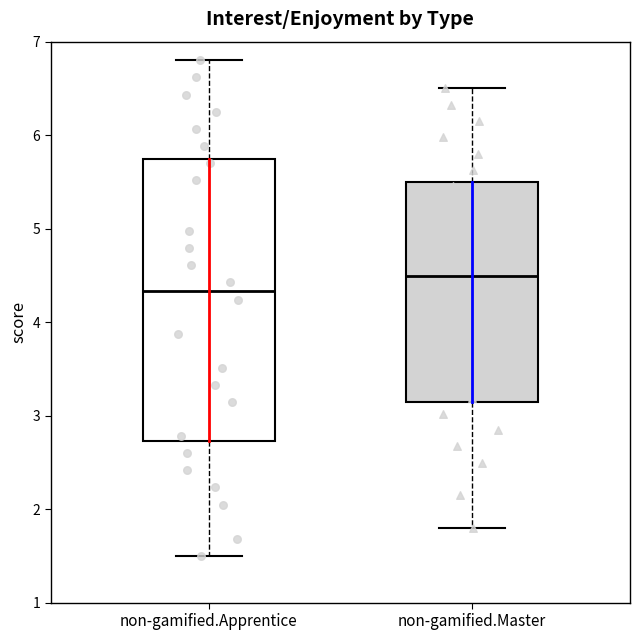

Where is the upper edge of the box for non-gamified.Master on the y-axis? The values are not printed on the chart, so give them approximately, as read against the axis.

5.5